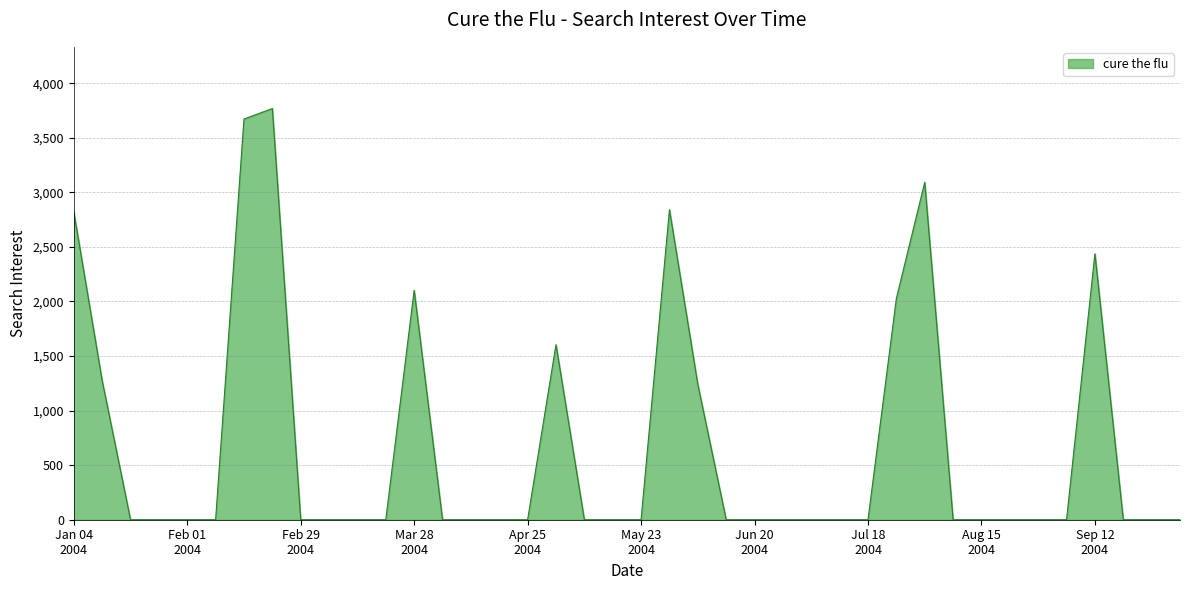

Does the chart have visible grid lines?

Yes